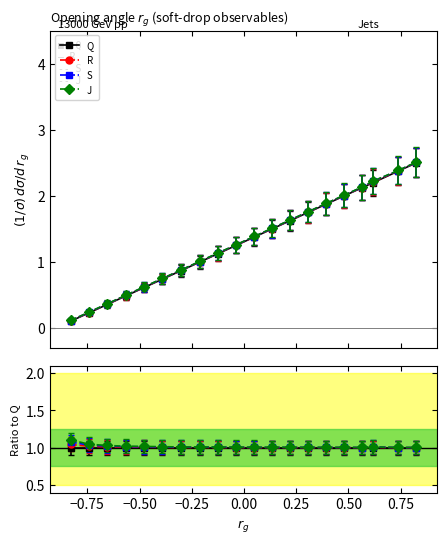

What is the average value of the Q series?

1.3